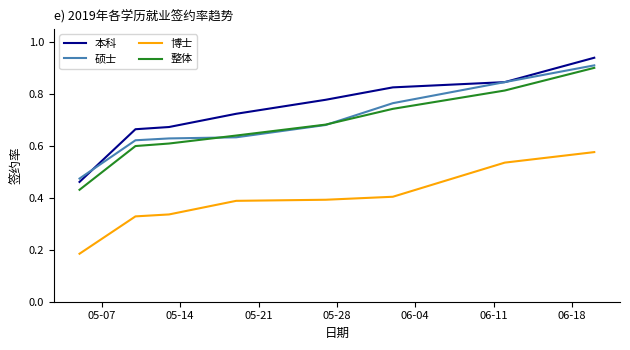

True or false: 整体 and 本科 intersect in this chart.

False